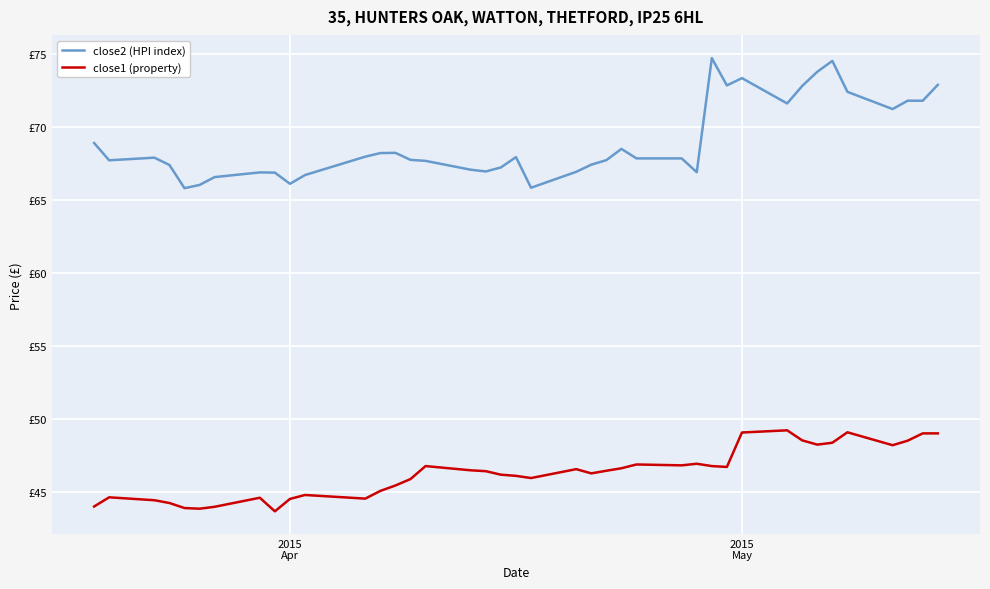

Rank the series by their maximum value, from highest to lowest.

close2 (HPI index), close1 (property)